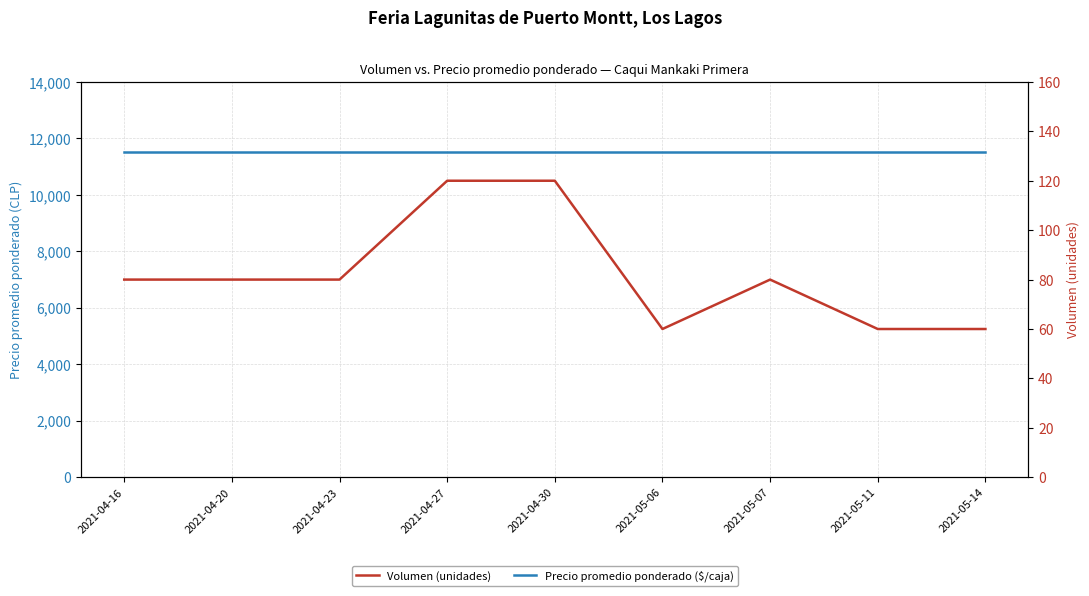

What is the average value of the Precio promedio ponderado ($/caja) series?

11500